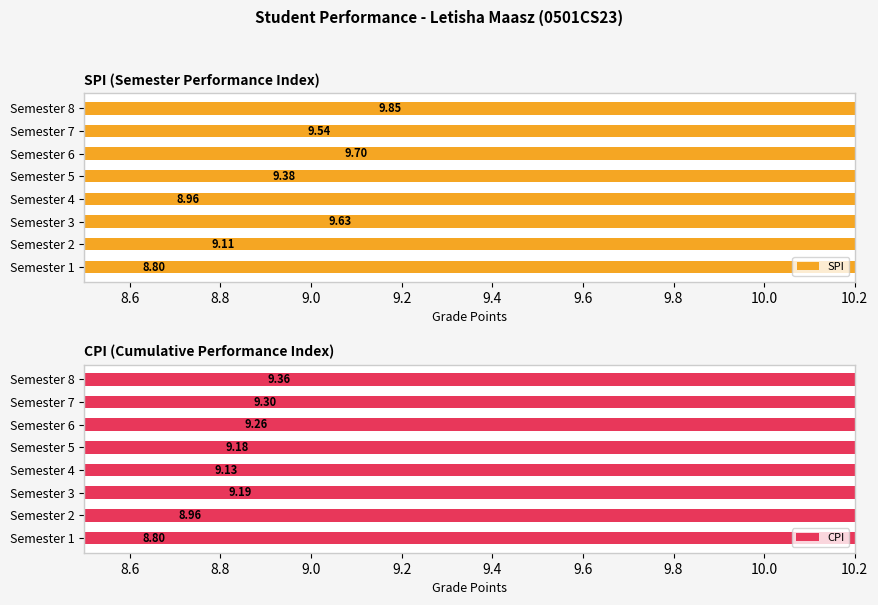

Reading left to right, what are all the values shown in this chart?

SPI: 8.8	9.1	9.6	9.0	9.4	9.7	9.5	9.9
CPI: 8.8	9.0	9.2	9.1	9.2	9.3	9.3	9.4